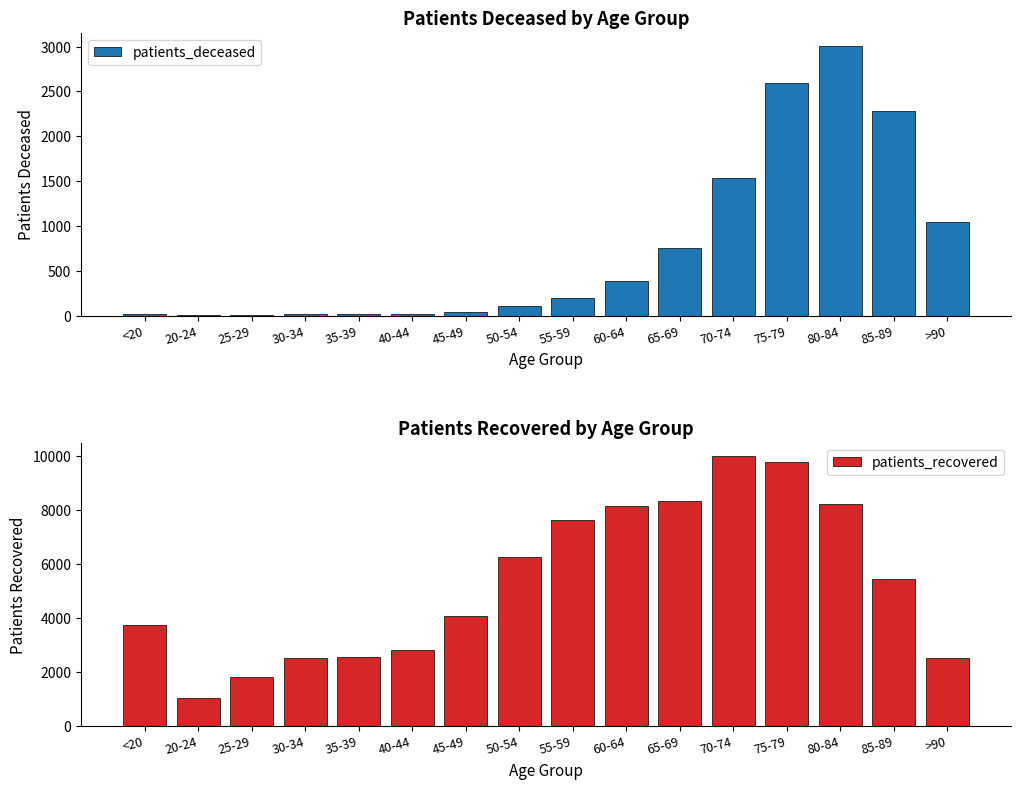

What is the sum of the patients_deceased values at 50-54 and 65-69?

872